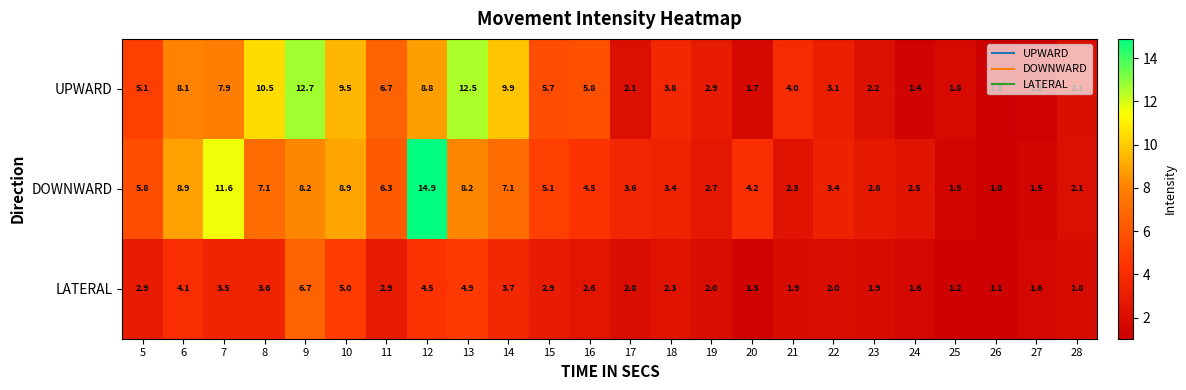

What is the total value across all series at 5?

13.8